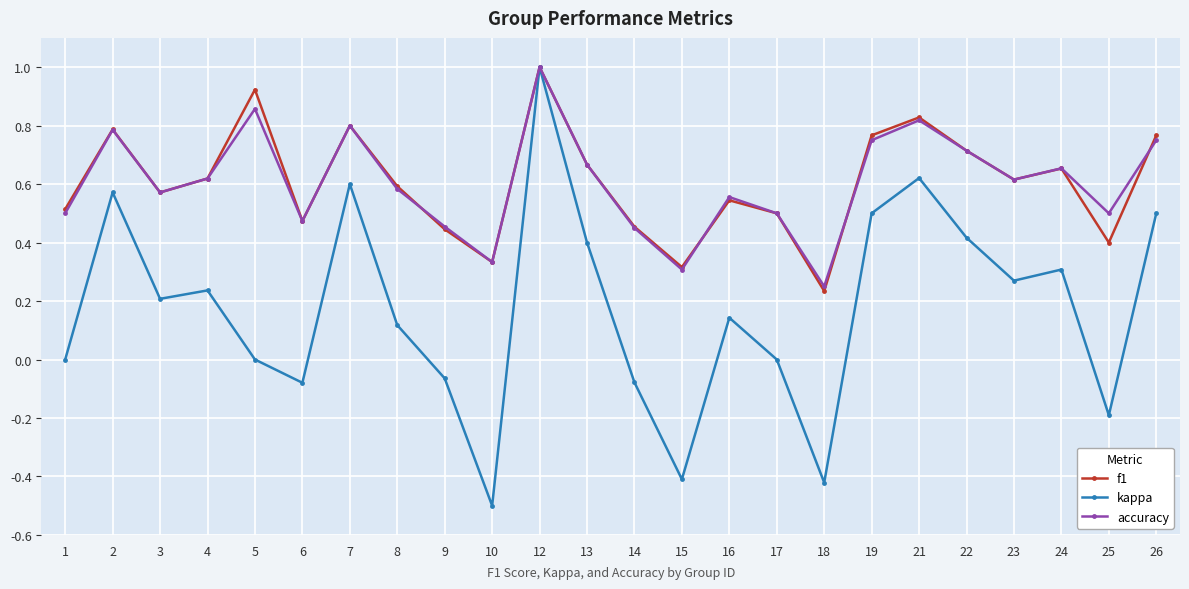

Count the number of categories in the chart.

24